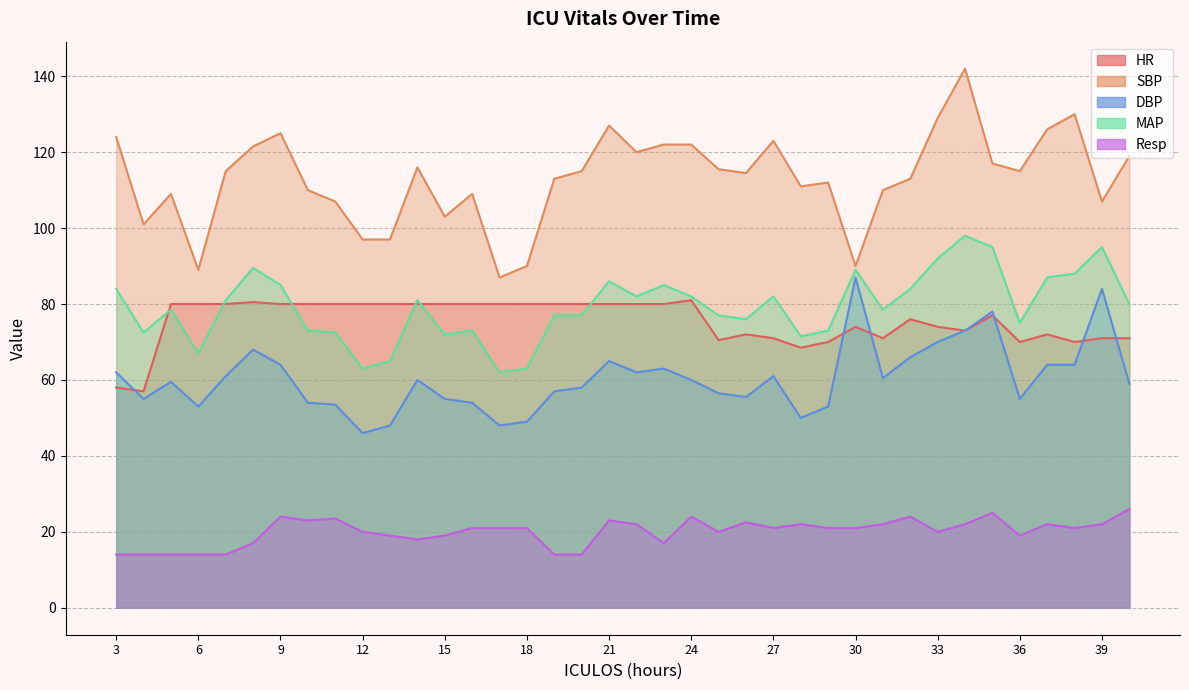

True or false: Resp and MAP cross at least once.

False